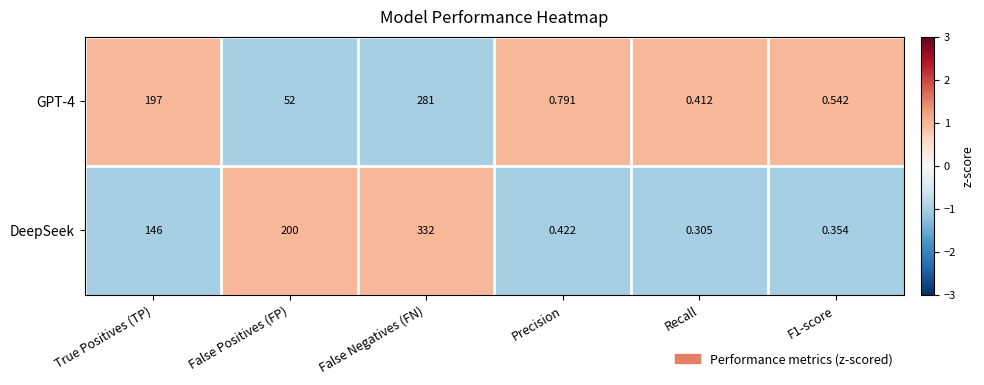

Where does the GPT-4 series first go above 52?

True Positives (TP)